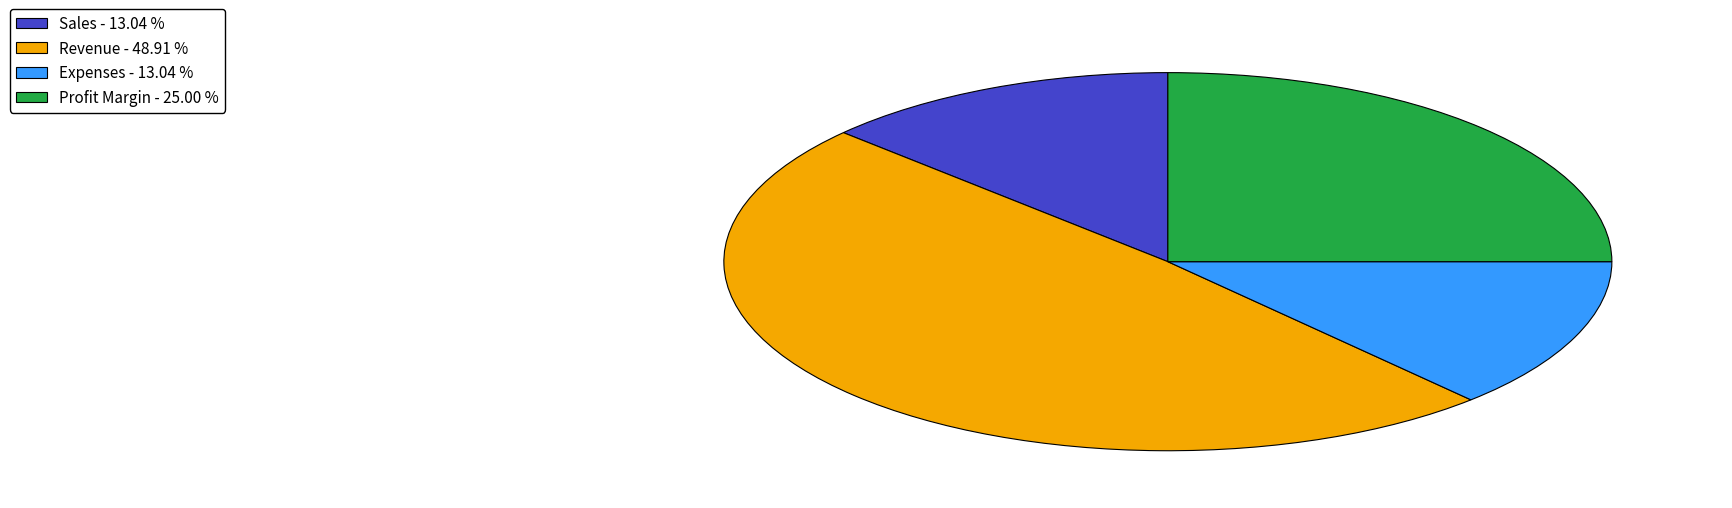

Combined, do Revenue and Sales account for over 50%?

Yes